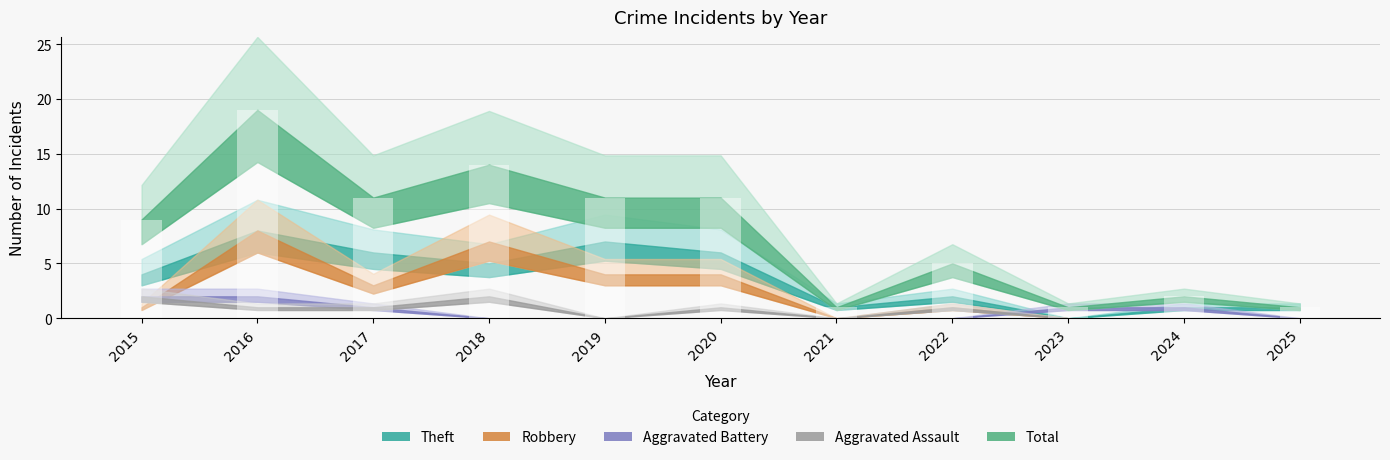

What is the difference between the values at 2017 and 2018?

3